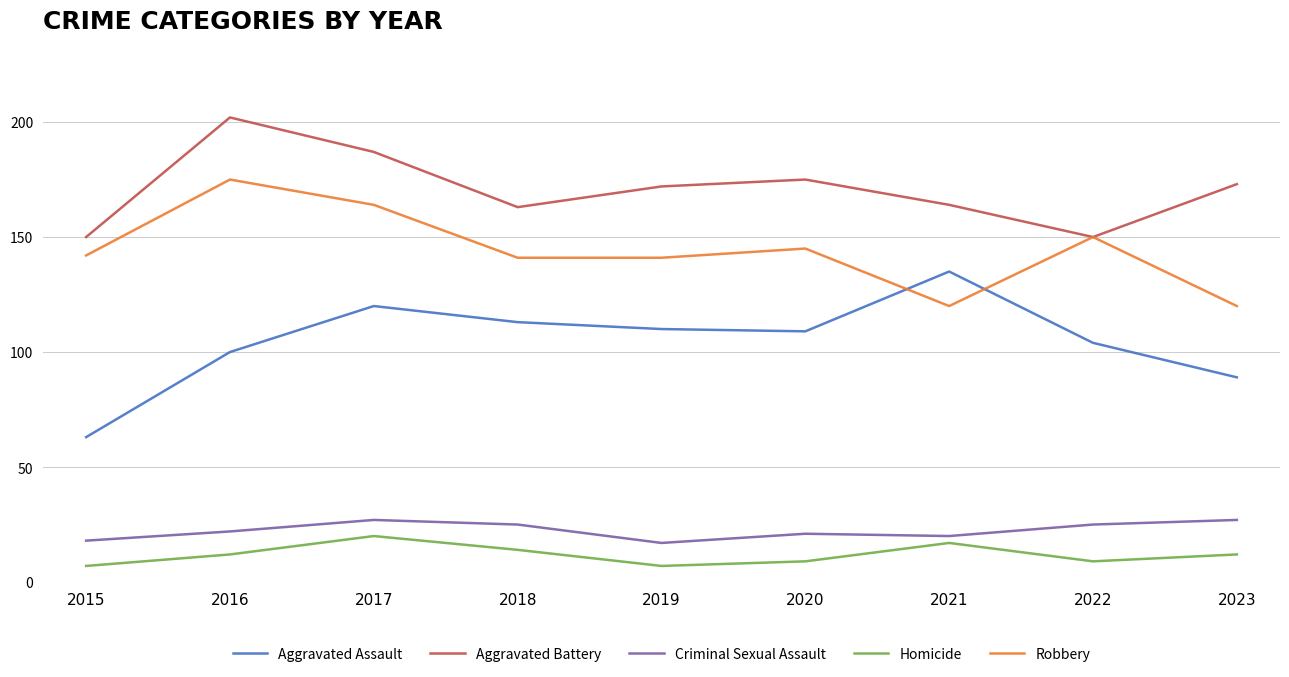

At 2023, list the series in order from smallest to largest.

Homicide, Criminal Sexual Assault, Aggravated Assault, Robbery, Aggravated Battery